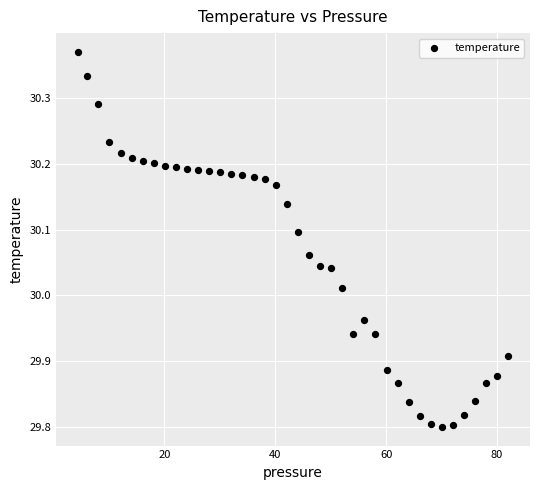

What is the range of Y values (max minus min)?

0.6